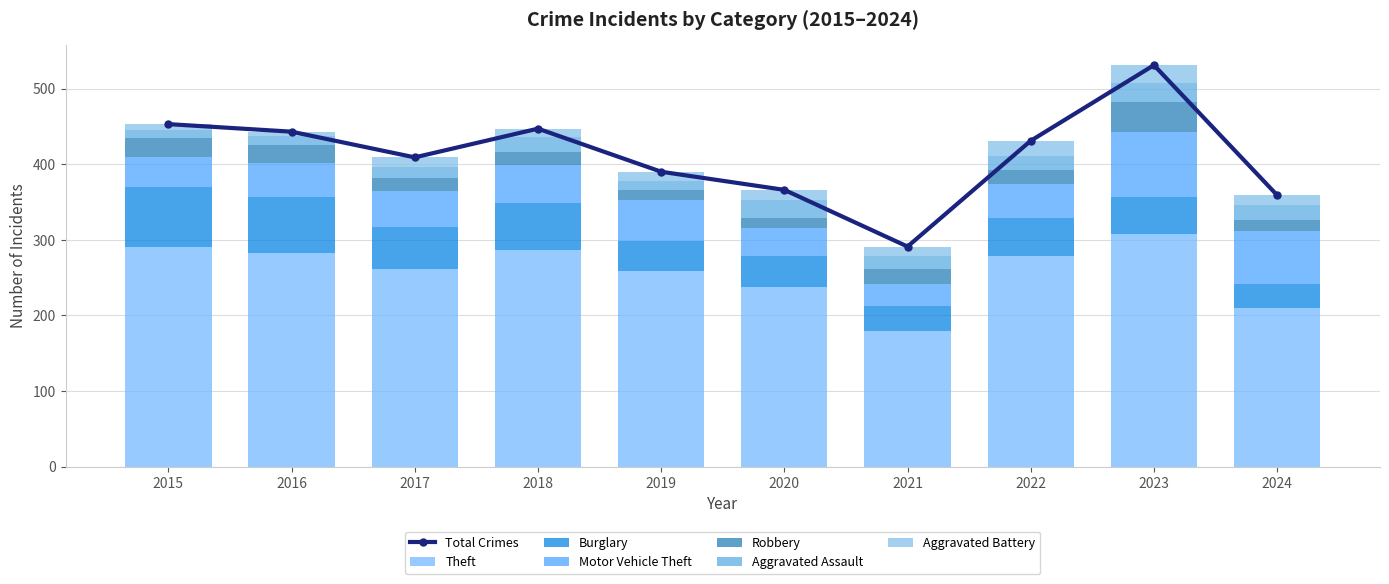

List the labels in order of Burglary value, largest first.

2015, 2016, 2018, 2017, 2022, 2023, 2020, 2019, 2021, 2024